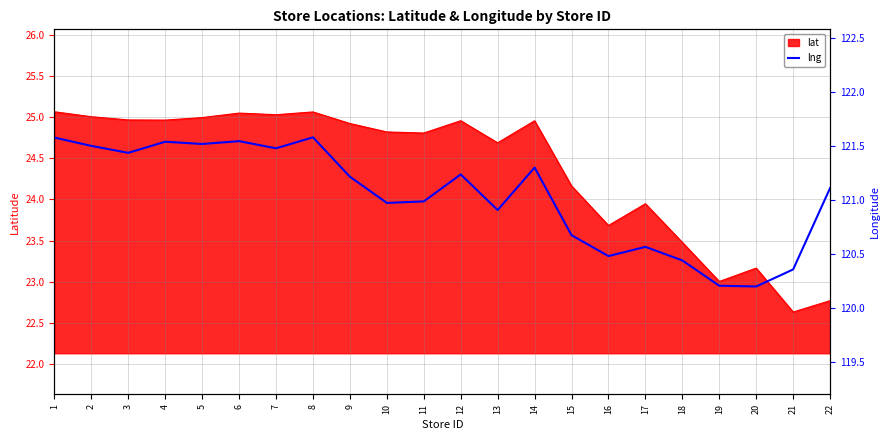

Reading right to left, extract all data points from this chart.

22=121.1	21=120.4	20=120.2	19=120.2	18=120.4	17=120.6	16=120.5	15=120.7	14=121.3	13=120.9	12=121.2	11=121.0	10=121.0	9=121.2	8=121.6	7=121.5	6=121.5	5=121.5	4=121.5	3=121.4	2=121.5	1=121.6